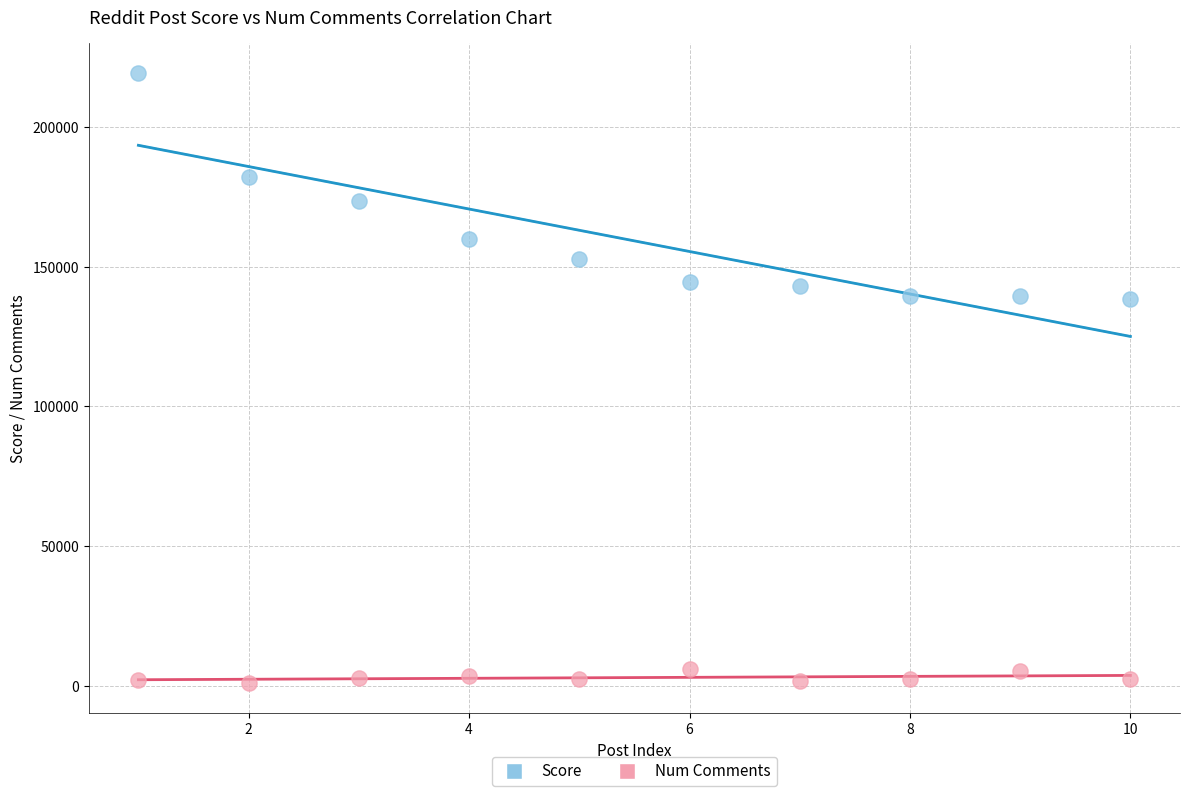

Which series has the largest Y range (max minus min)?

Score